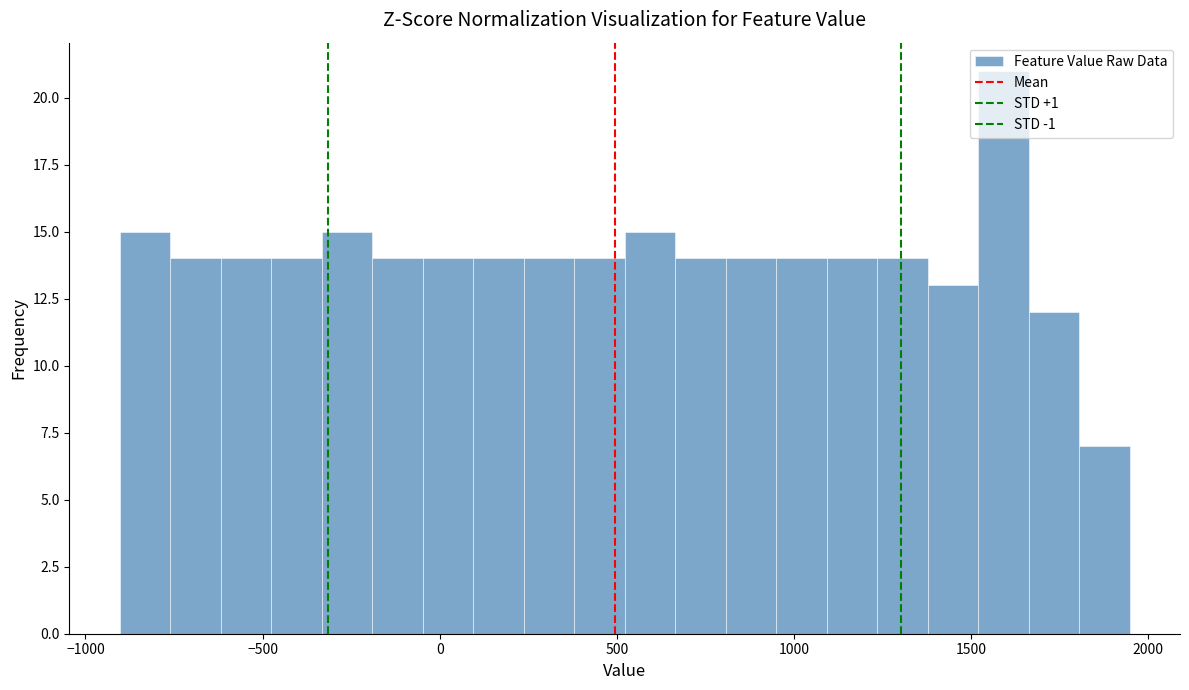

Read against the x-axis, roughly where is the centre of the tallest bar?

1600